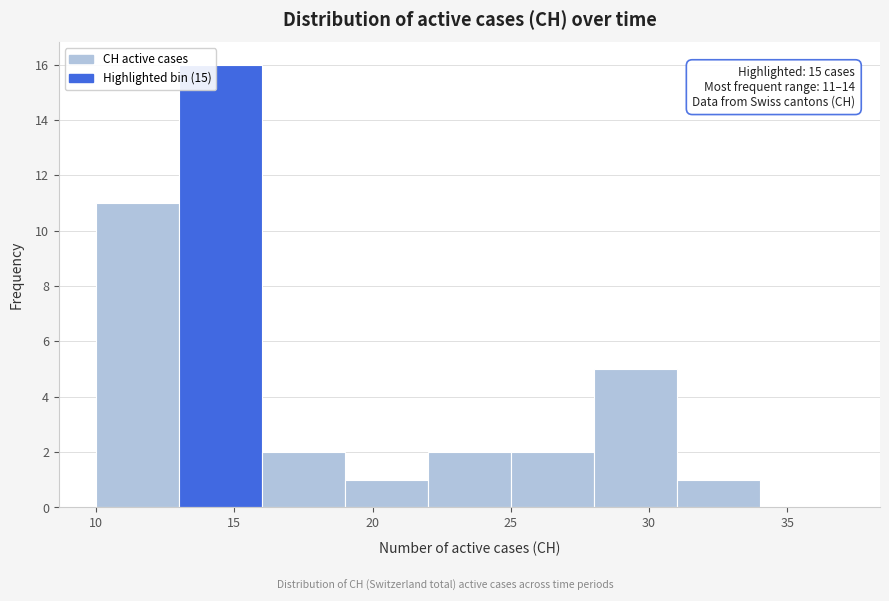

Which range on the x-axis has the tallest bar?

13 to 16